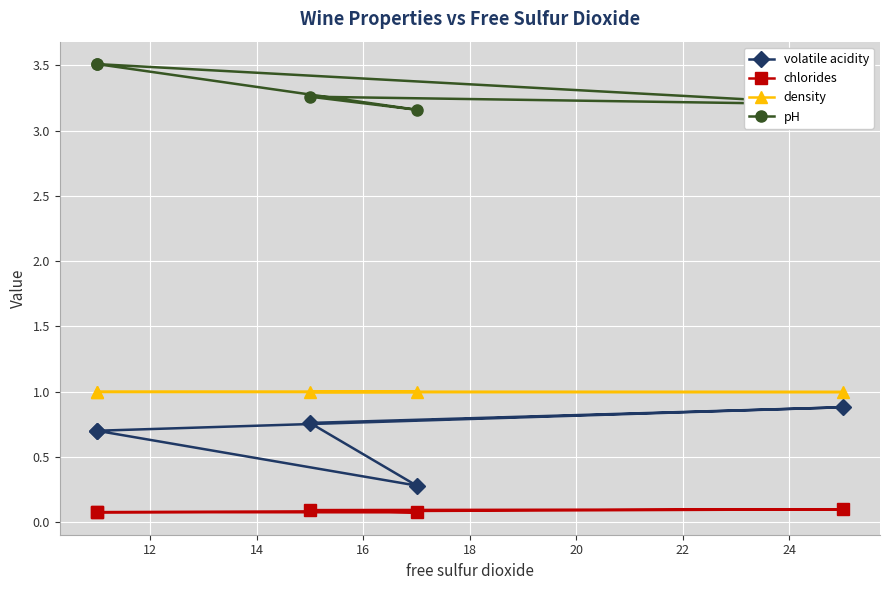

Does the chart display data point markers on the line(s)?

Yes